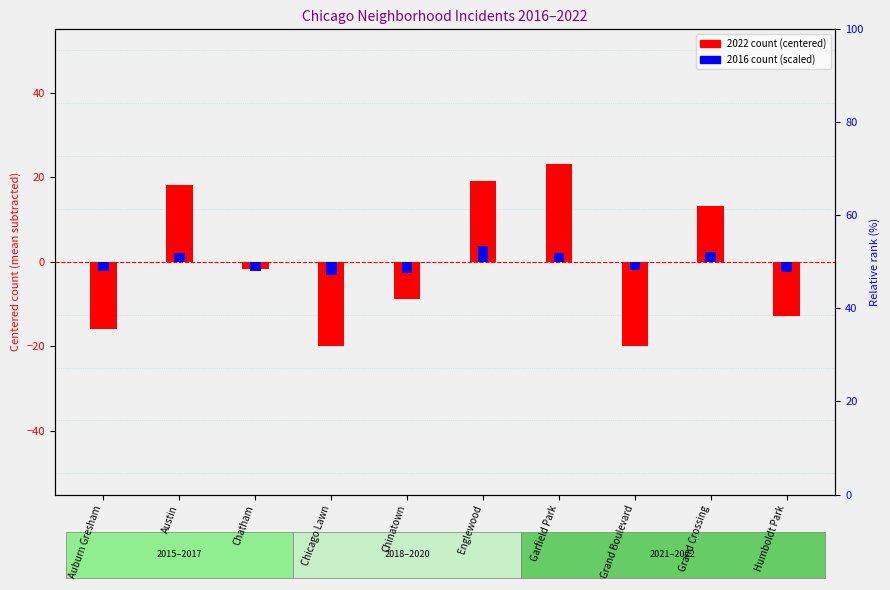

Which category has the highest value across all series?

Garfield Park